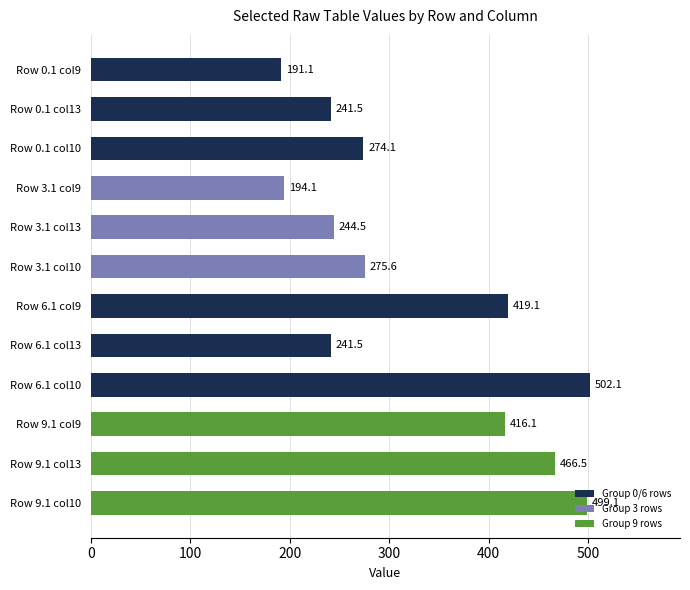

Read the value at Row 9.1 col13.

466.5